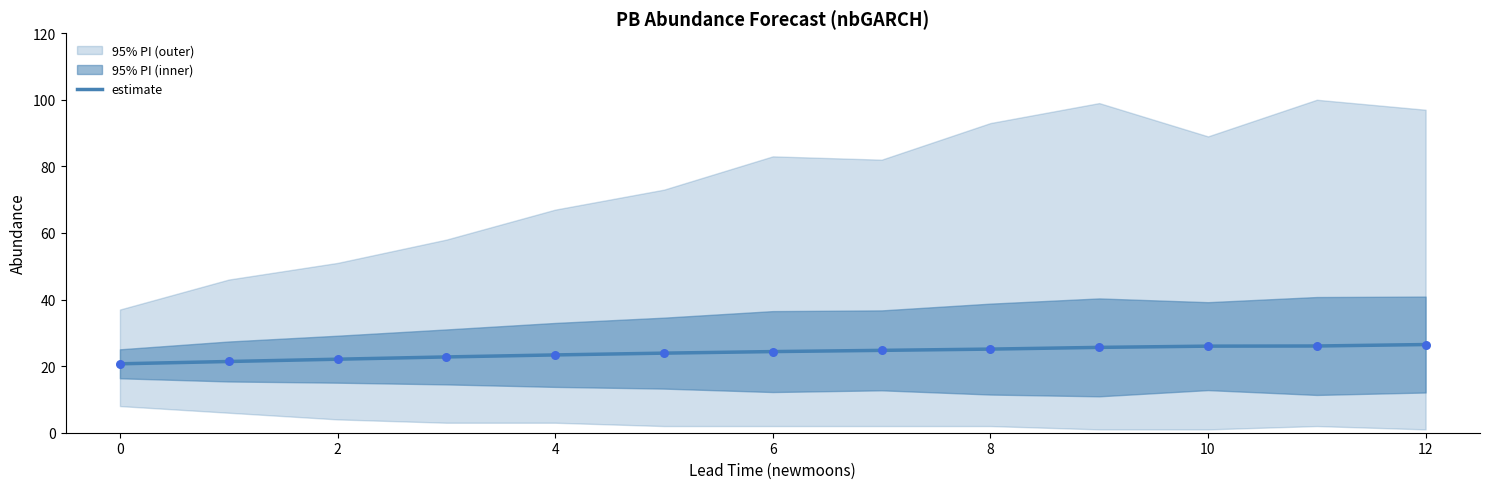

The value of estimate at 0 is 12.5. True or false?

False